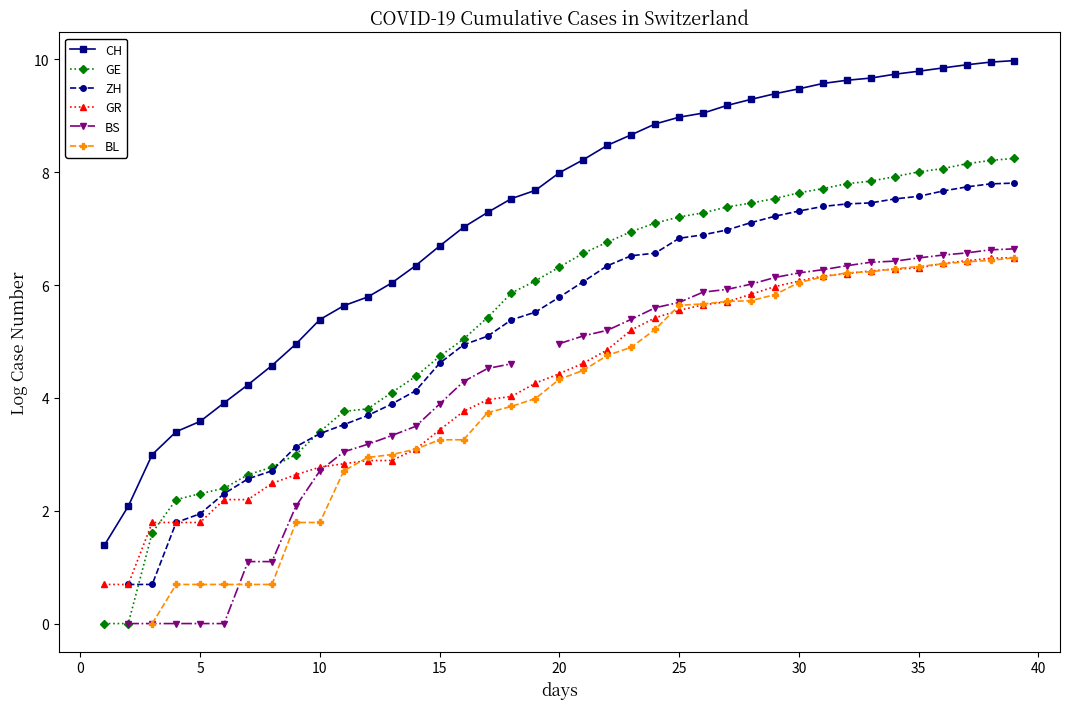

Is it true that GE equals 5.4 at 17?

True